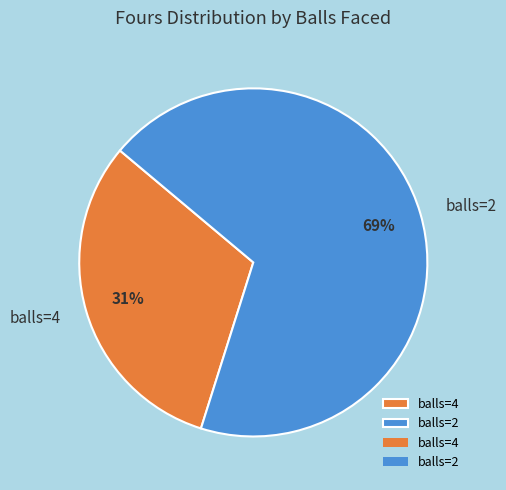

Count the number of slices in the pie.

2